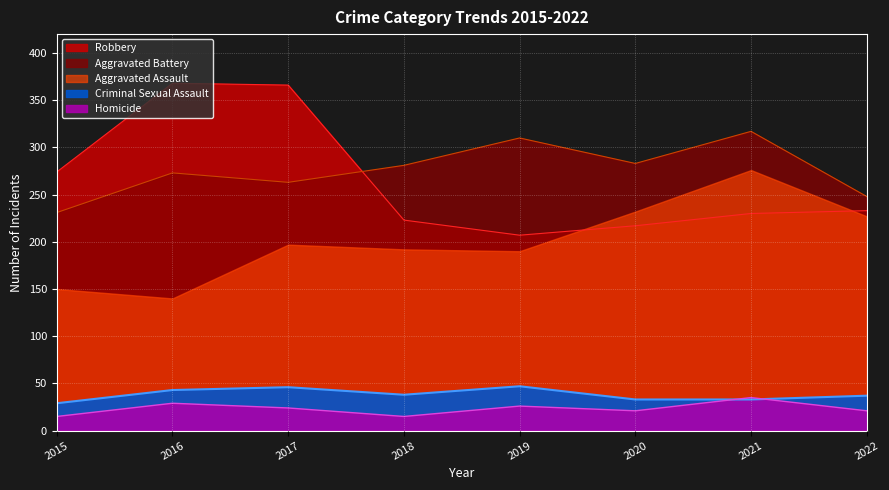

At which label is Criminal Sexual Assault closest to 38?

2018